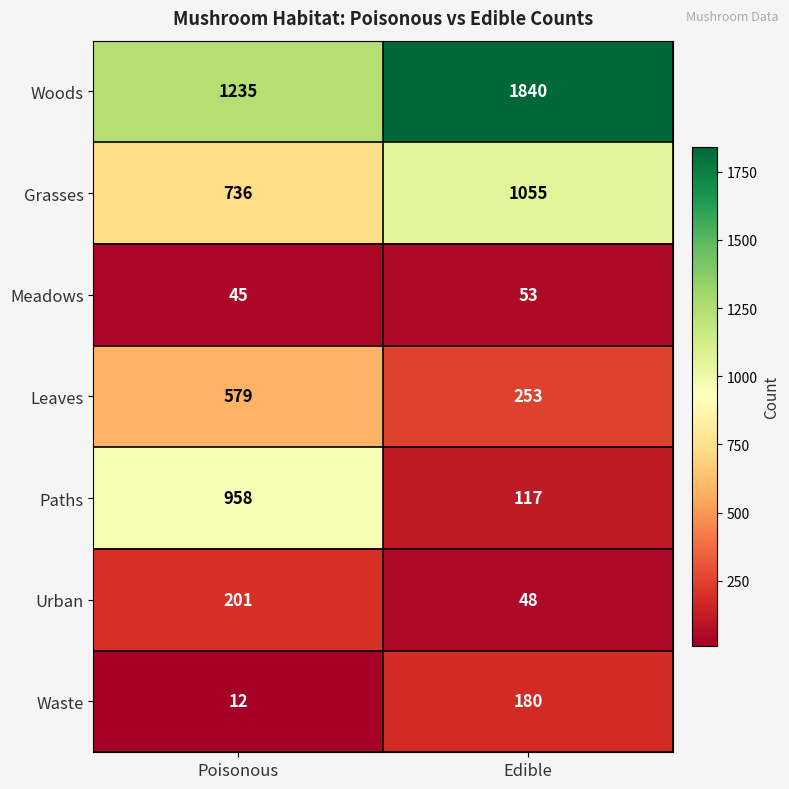

True or false: Urban has a value of 48 at Edible.

True